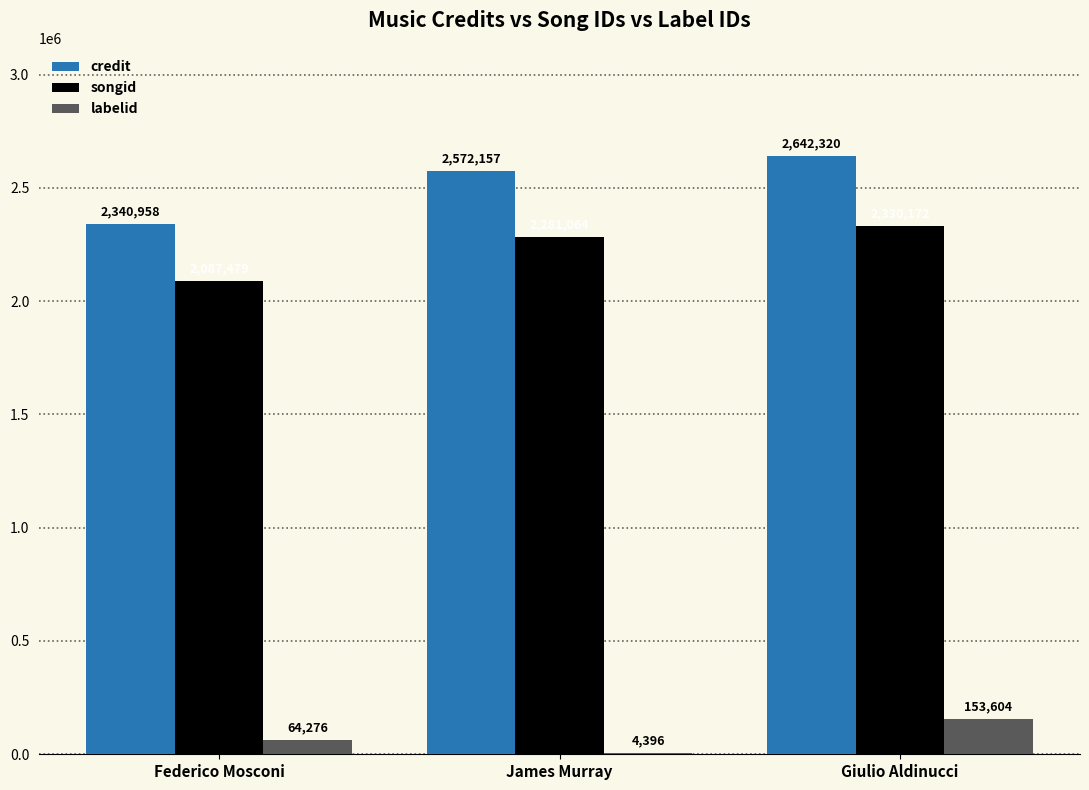

Which series has the largest total across all categories?

credit